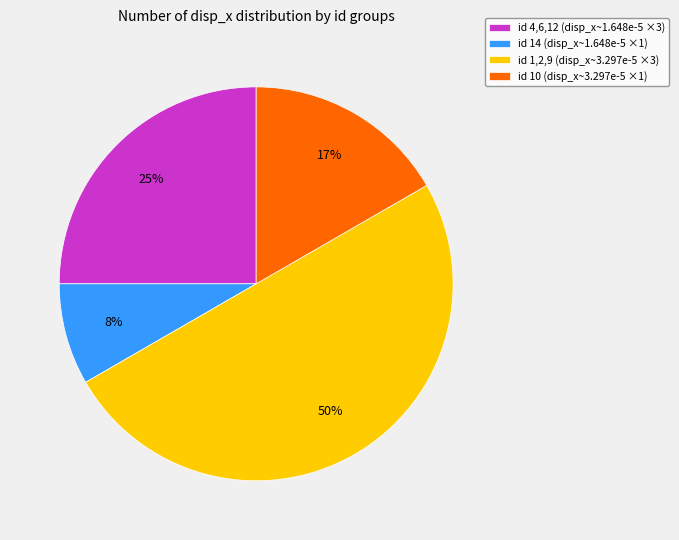

Count the number of slices in the pie.

4